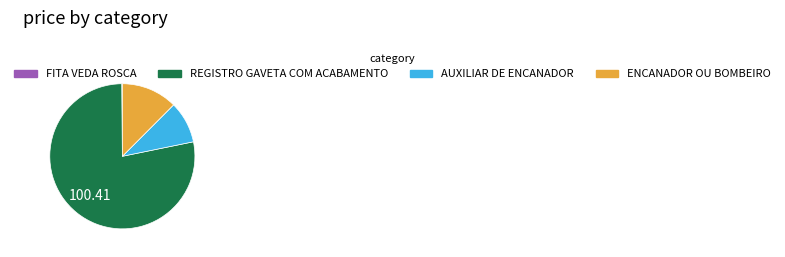

Which slice is the largest?

REGISTRO GAVETA COM ACABAMENTO